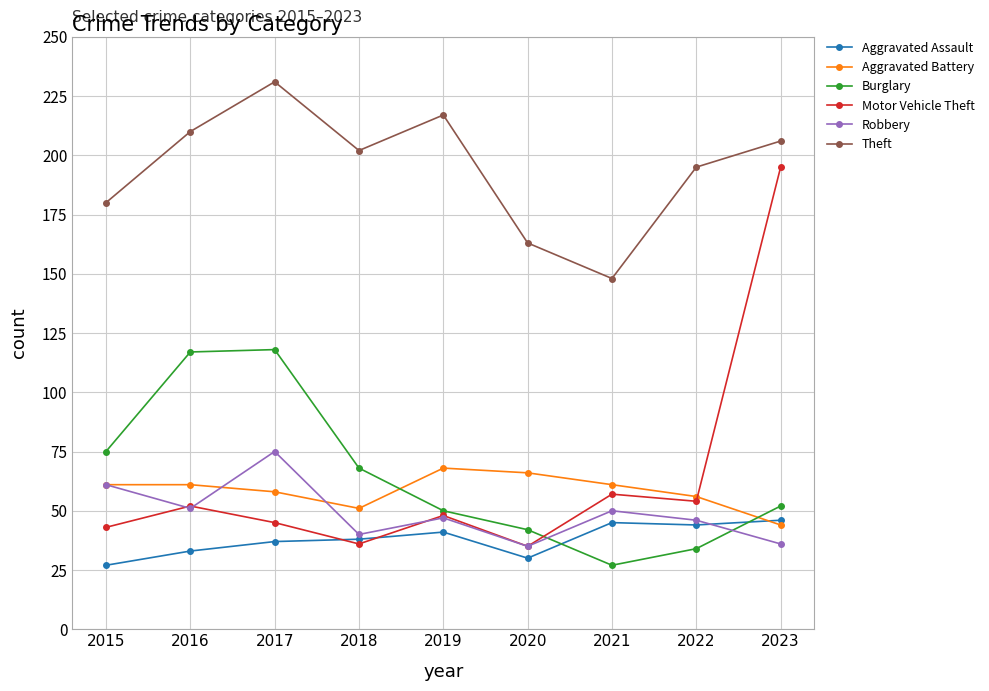

What are all the series names shown in the legend?

Aggravated Assault, Aggravated Battery, Burglary, Motor Vehicle Theft, Robbery, Theft